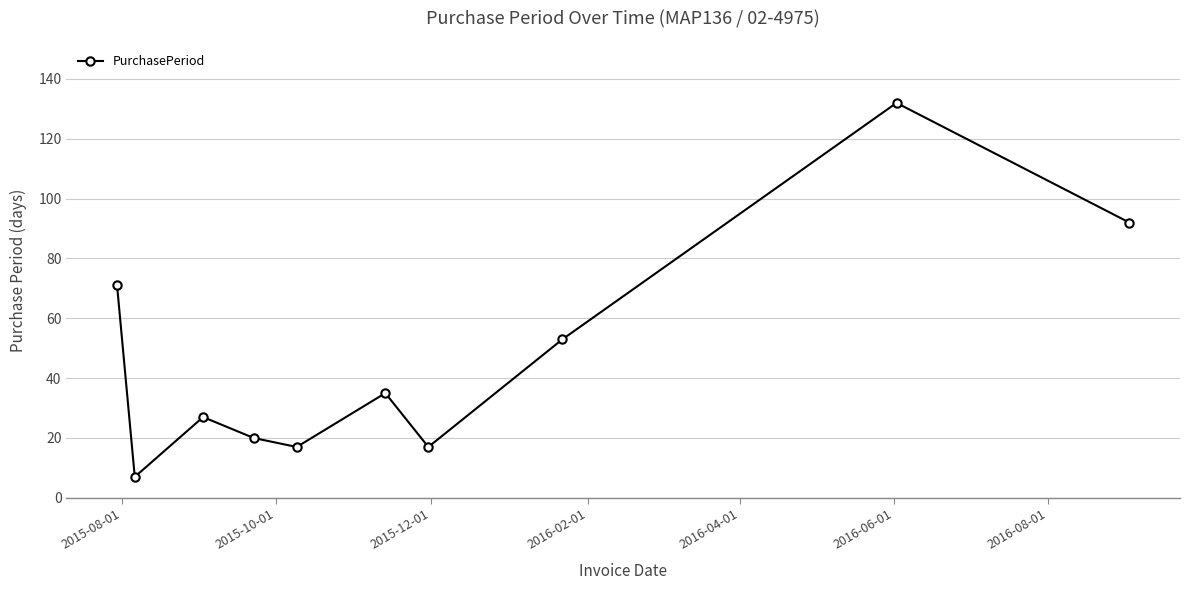

What is the greatest value displayed?

132